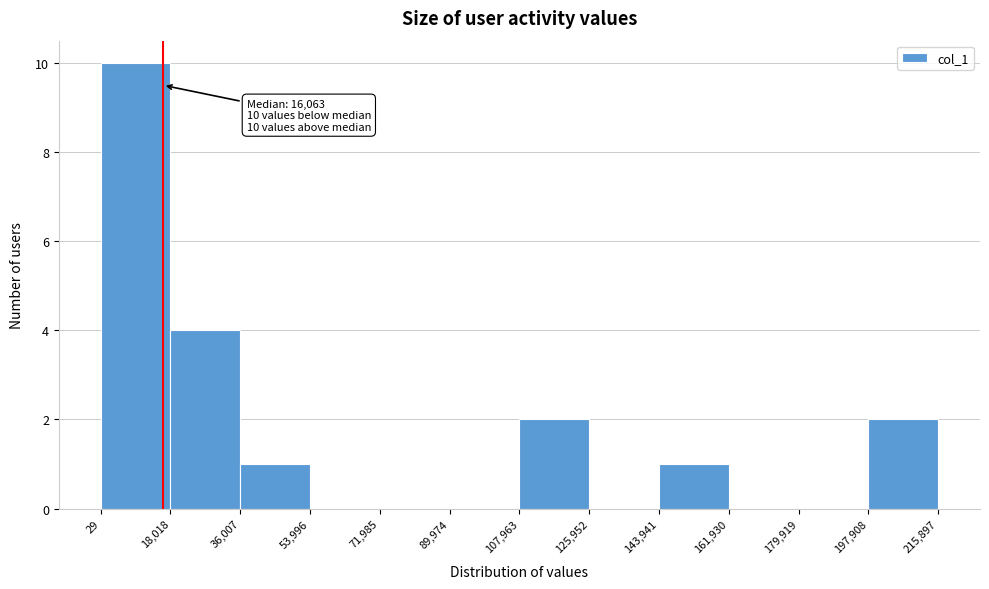

Which range on the x-axis has the tallest bar?

29 to 18,018